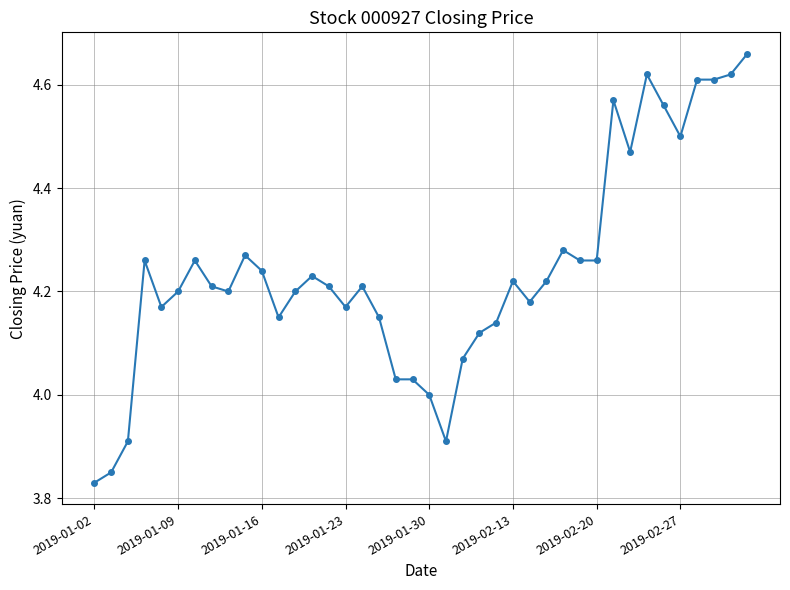

How many lines are shown in the chart?

1